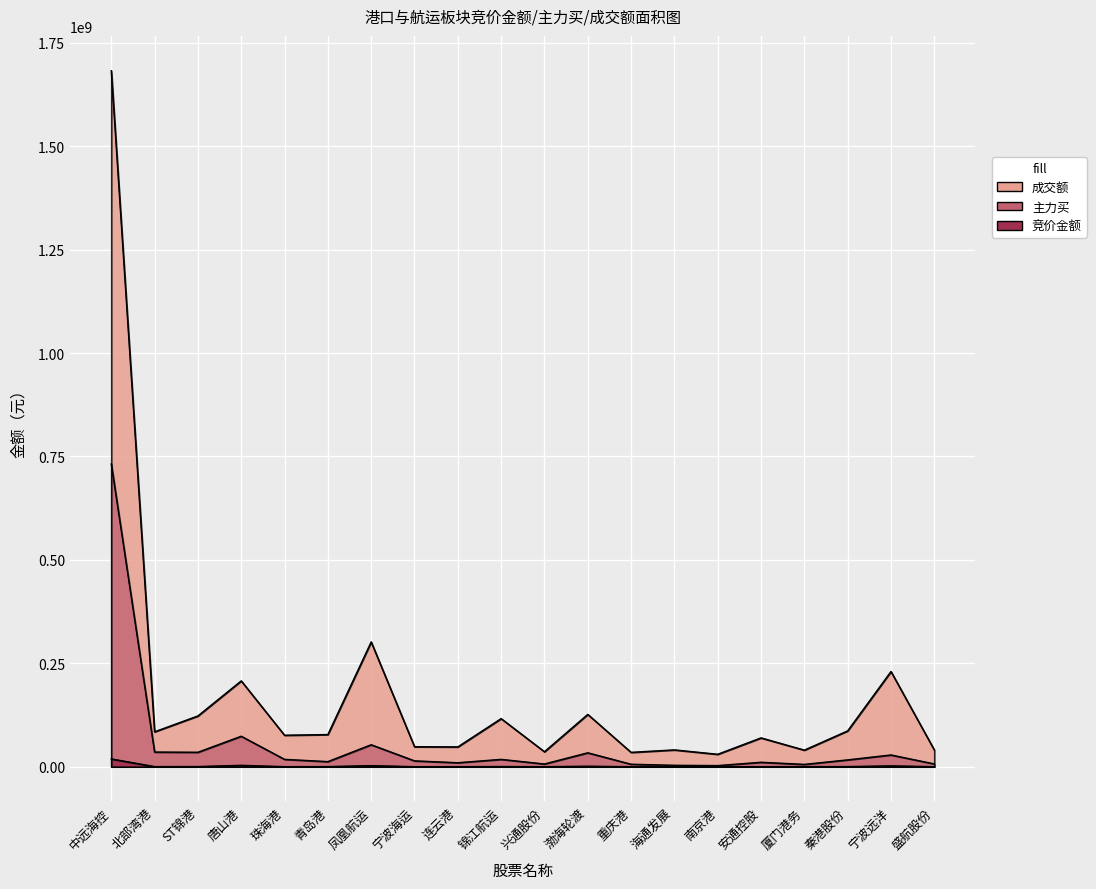

In 竞价金额, how many points are higher than both neighbors (excluding endpoints)?

6